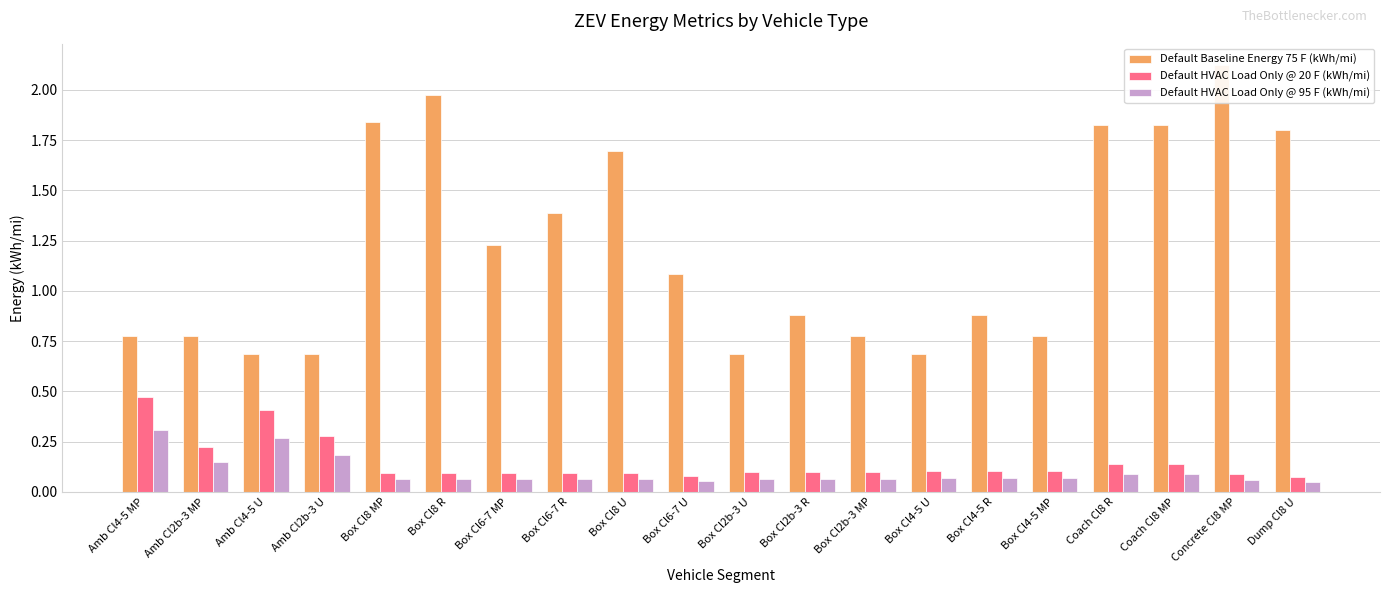

The value of Default HVAC Load Only @ 95 F (kWh/mi) at Box Cl2b-3 R is 0.1. True or false?

False